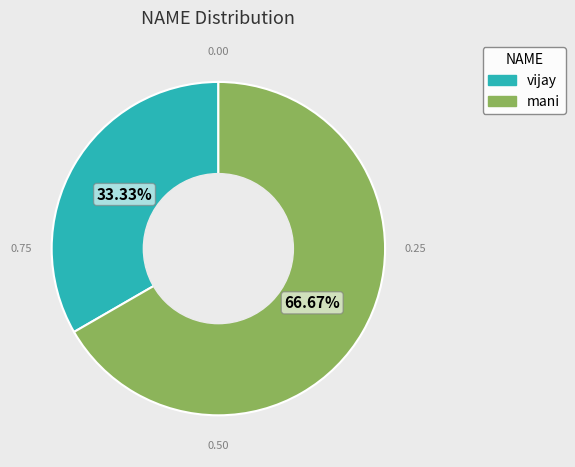

Does vijay represent more than half of the total?

No